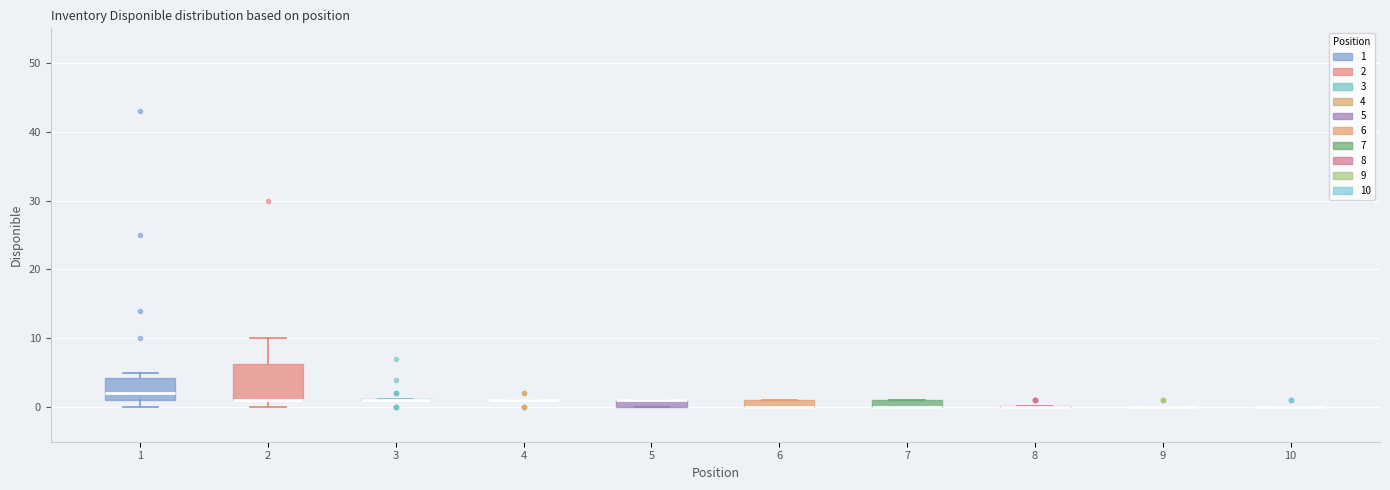

Comparing the boxes themselves (not the whiskers), which one is the tallest?

2